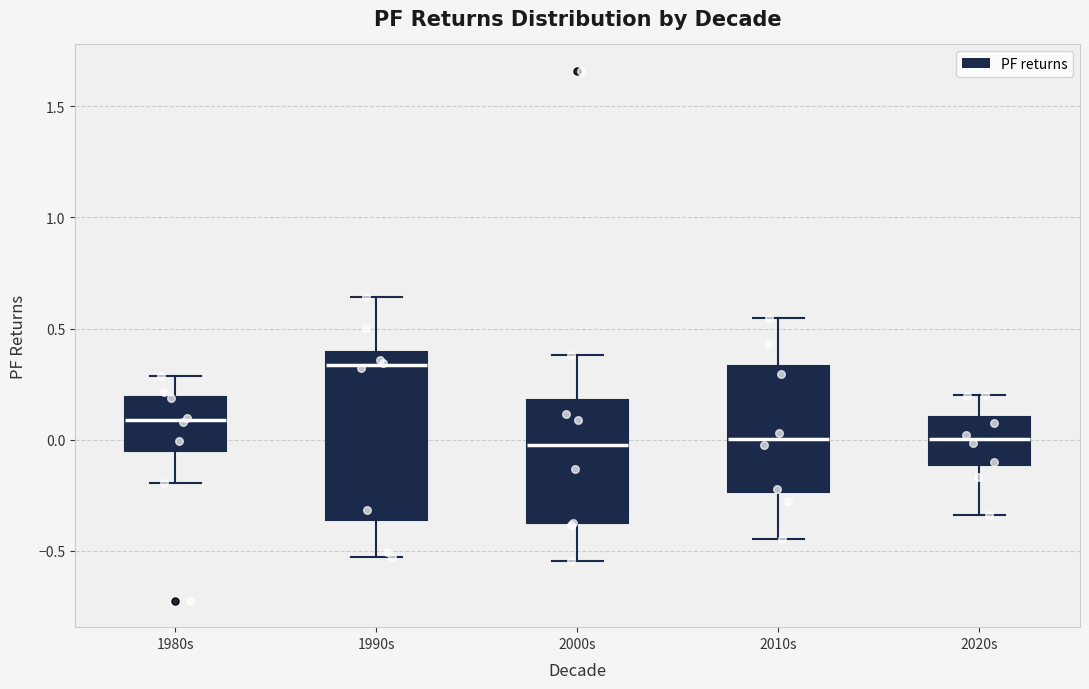

Reading left to right, read every box against the y-axis: the position of its median line, the range the box covers, and the ends of its whiskers. The values are not printed on the chart, so give them approximately, as read against the axis.

1980s: median 0.10, box -0.05 to 0.20, whiskers -0.20 to 0.30
1990s: median 0.35, box -0.35 to 0.40, whiskers -0.55 to 0.65
2000s: median 0.00, box -0.40 to 0.20, whiskers -0.55 to 0.40
2010s: median 0.00, box -0.25 to 0.35, whiskers -0.45 to 0.55
2020s: median 0.00, box -0.10 to 0.10, whiskers -0.35 to 0.20